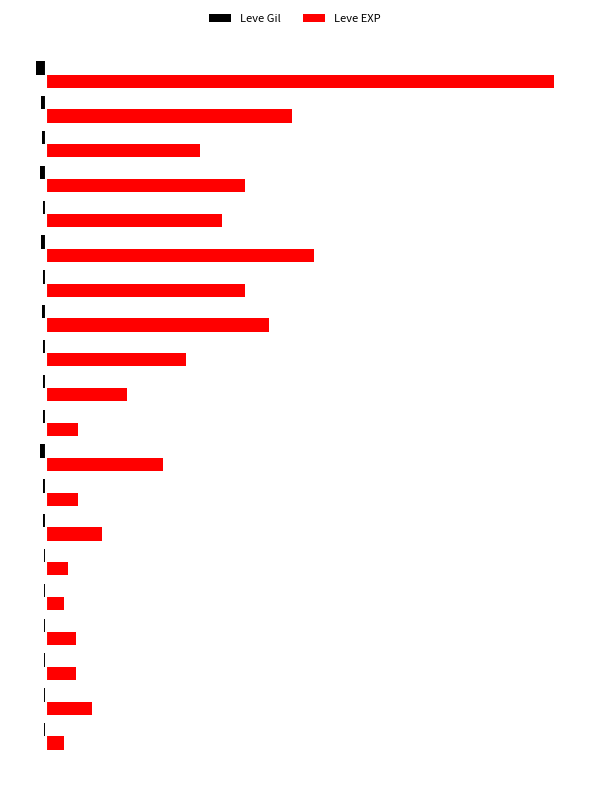

What are all the series names shown in the legend?

Leve Gil, Leve EXP